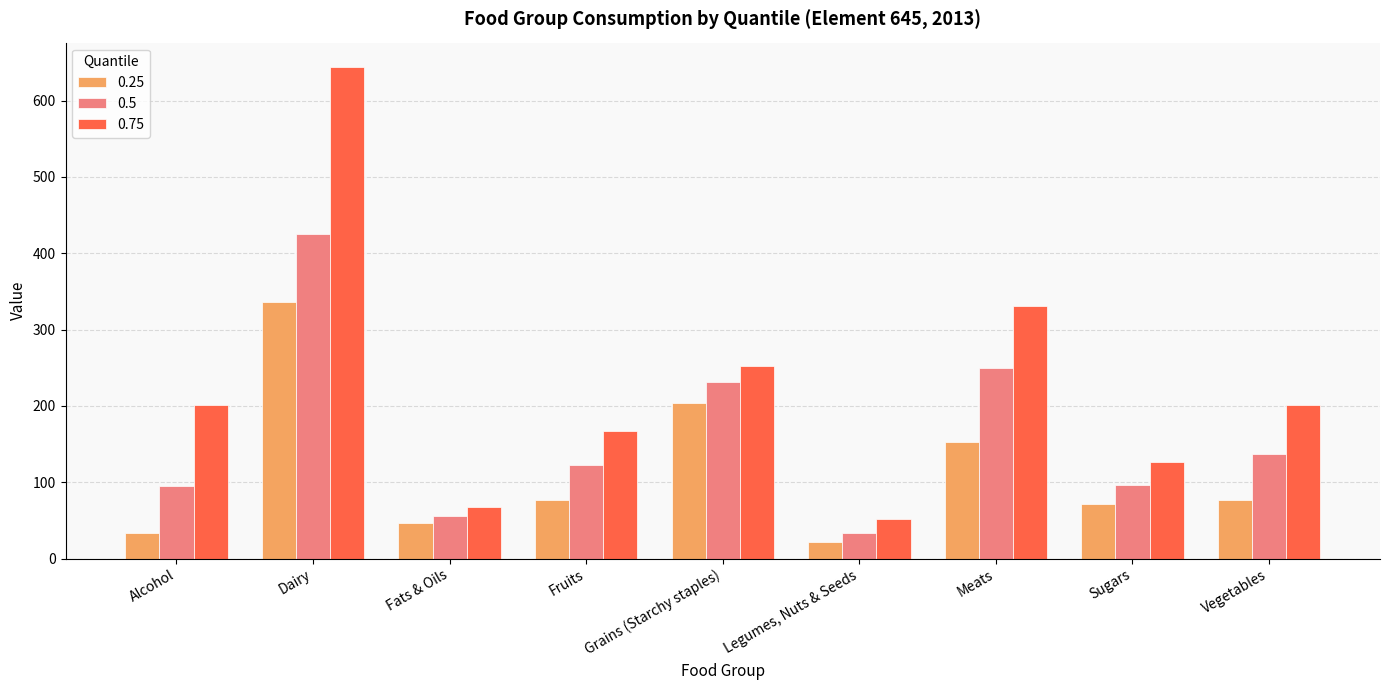

List the series in order of their overall mean, highest first.

0.75, 0.5, 0.25